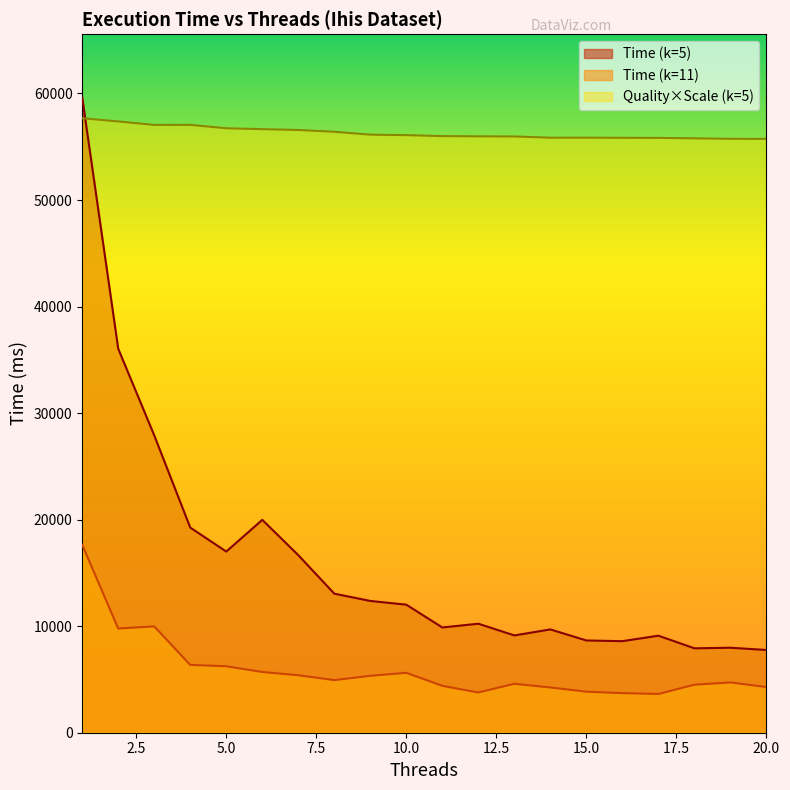

What value does the Granularity_quality_k5 series have at 1?

57676.7